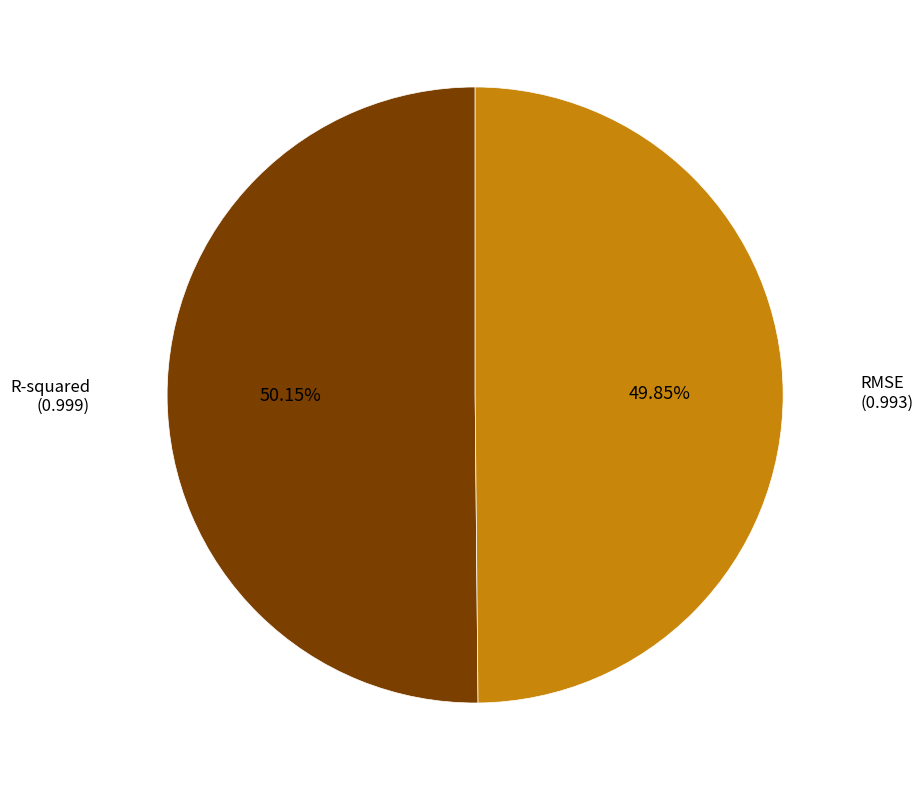

Is there a majority slice in this chart?

Yes